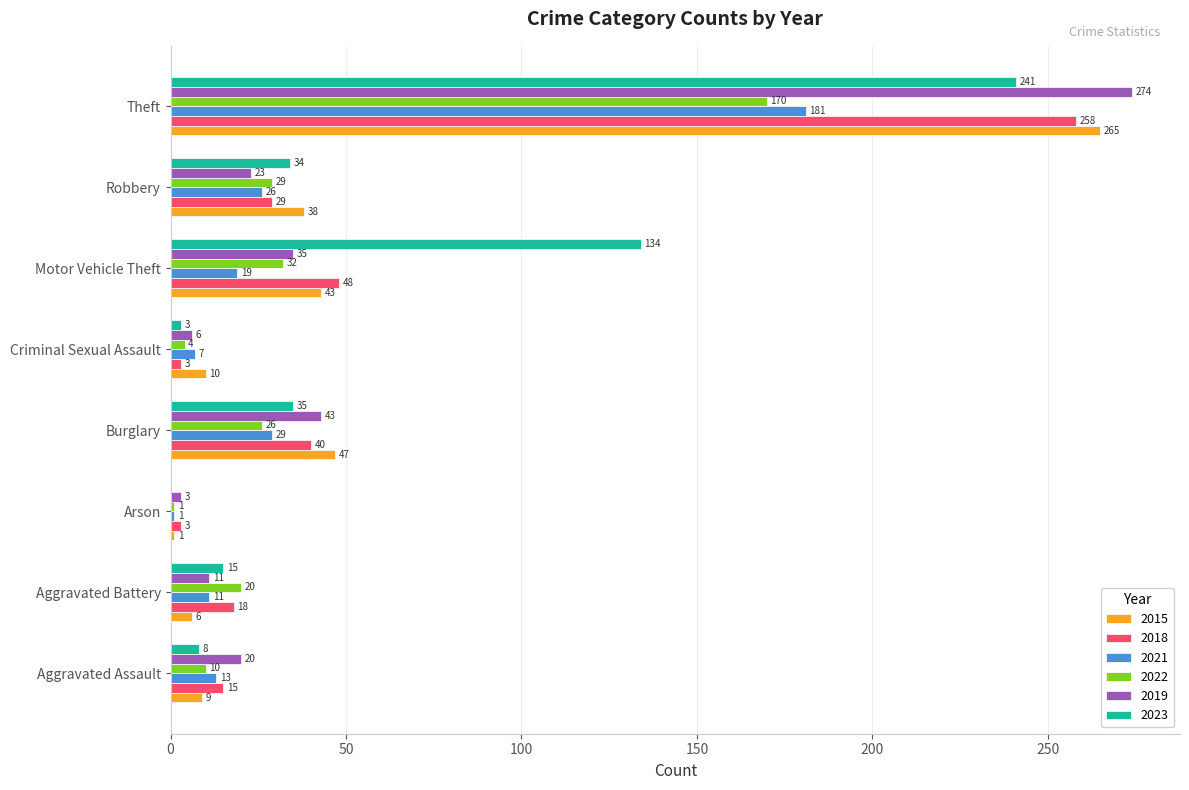

How many series are shown in this chart?

6